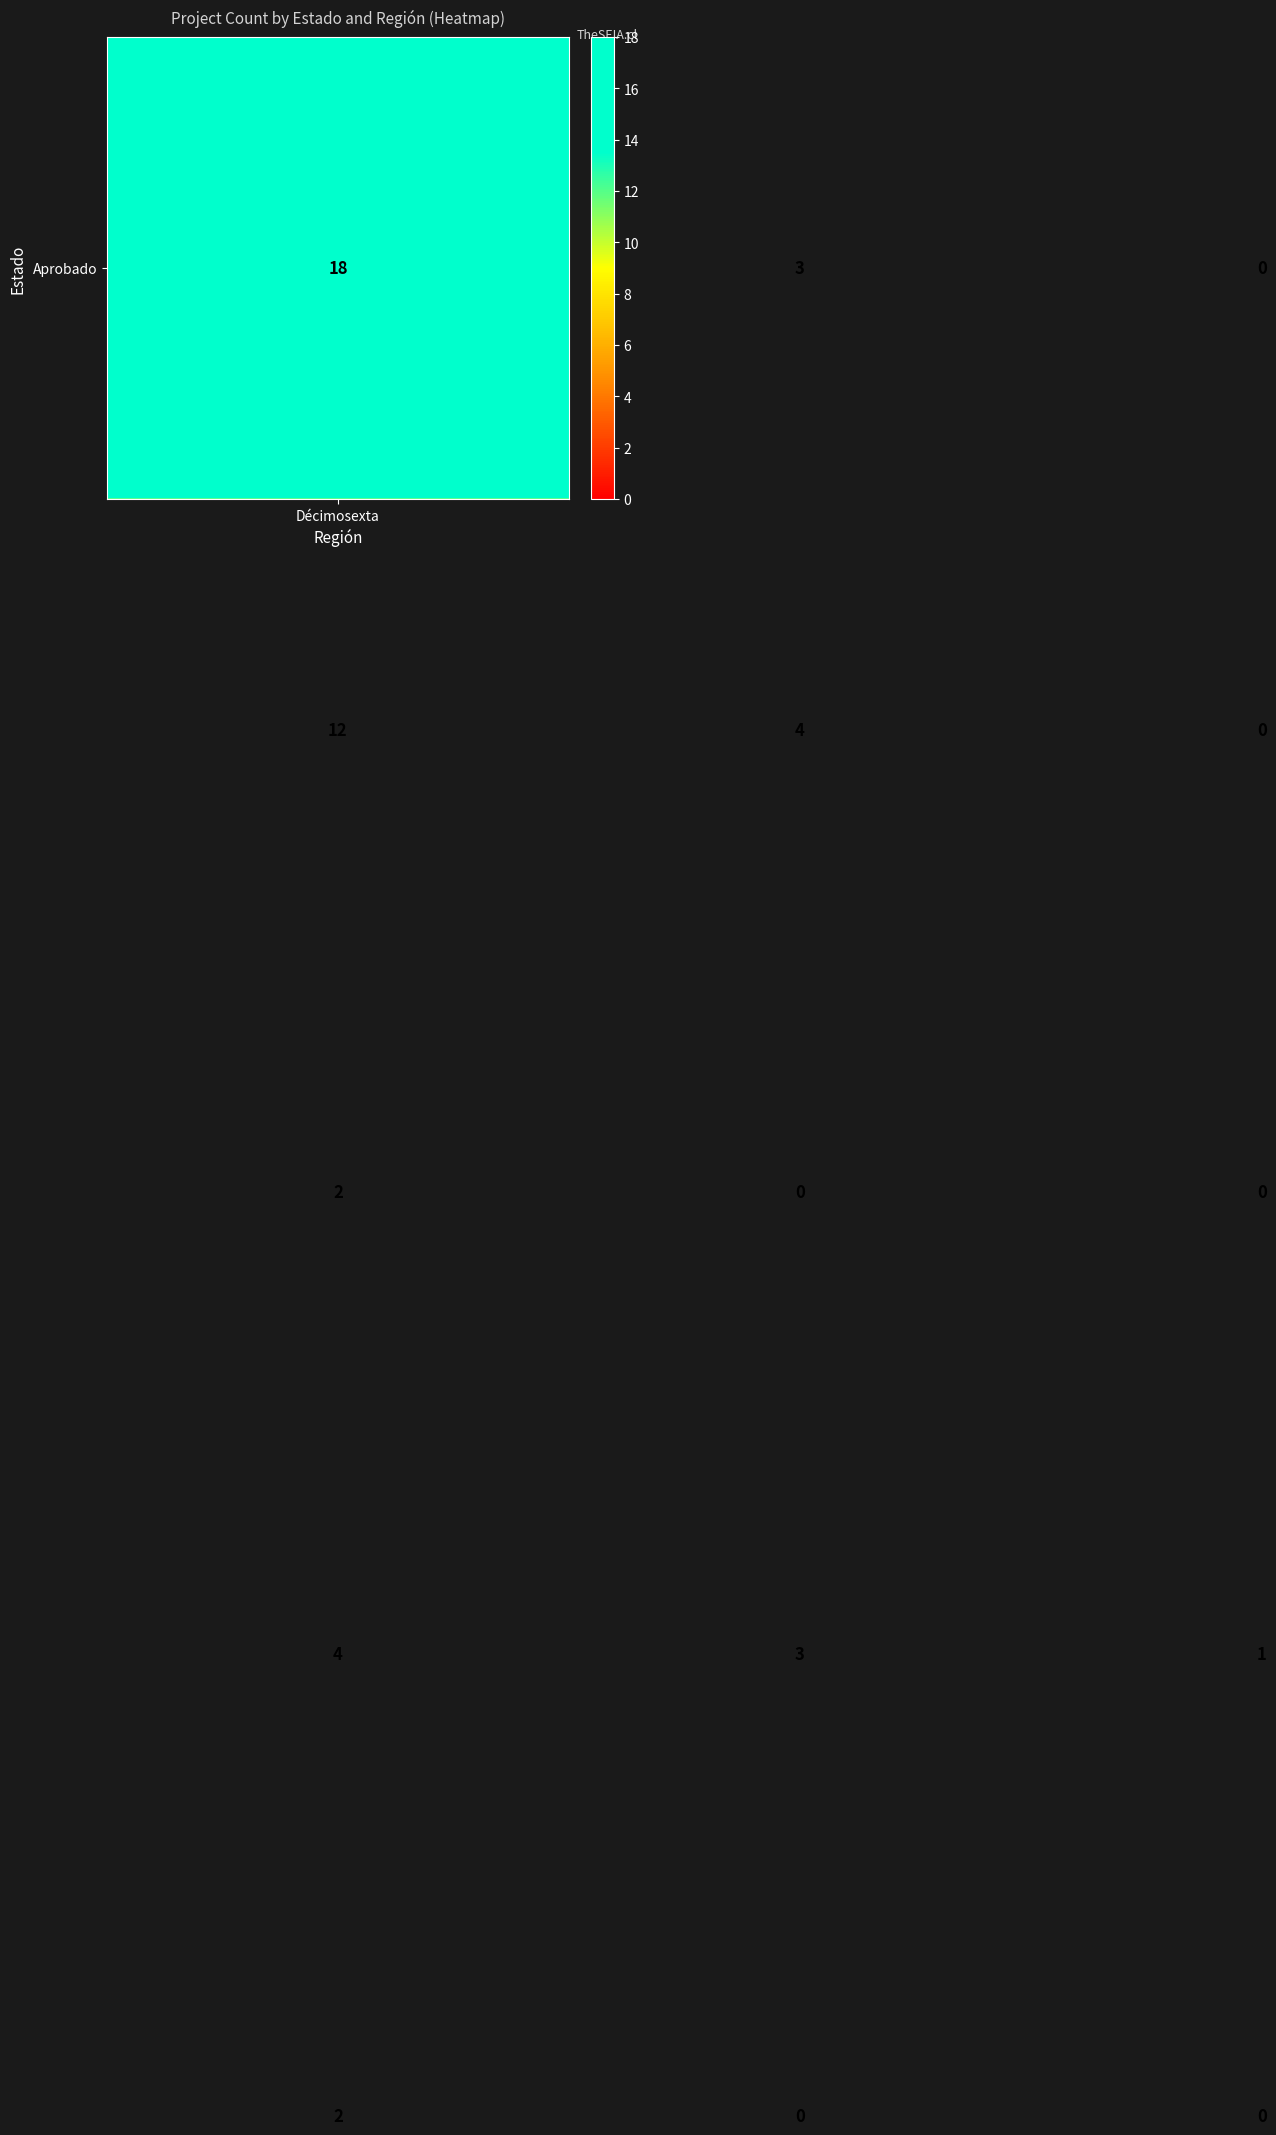

What is the maximum value shown in the chart?

18